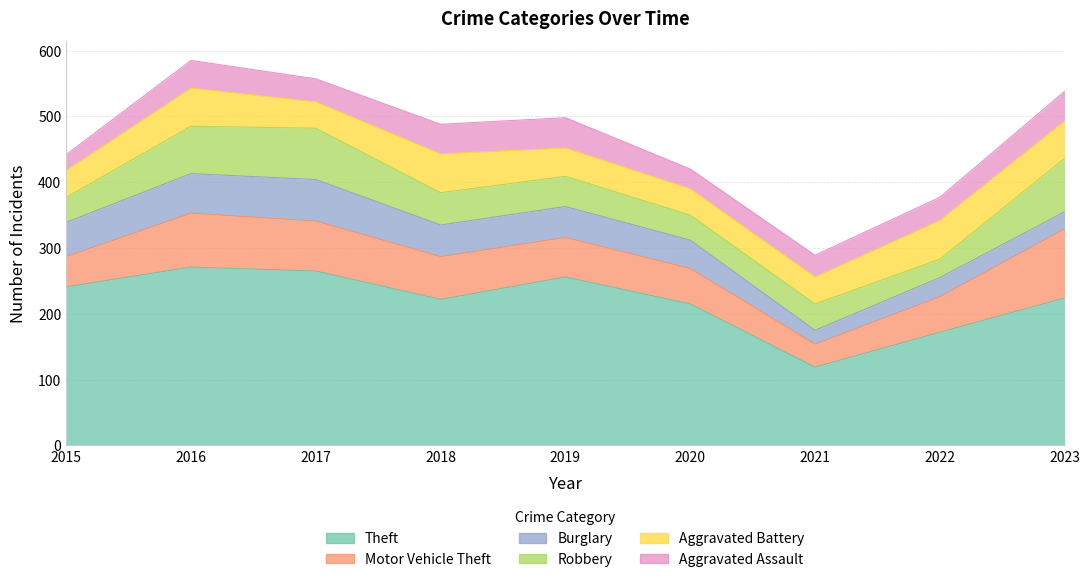

Reading right to left, transcribe all the data shown in this chart.

Theft: 224	172	119	215	256	222	265	271	241
Motor Vehicle Theft: 105	54	35	54	60	65	76	82	46
Burglary: 26	29	21	43	47	48	63	60	52
Robbery: 81	28	40	38	46	49	78	72	38
Aggravated Battery: 57	59	41	40	43	59	40	58	41
Aggravated Assault: 45	35	33	30	46	45	35	42	24